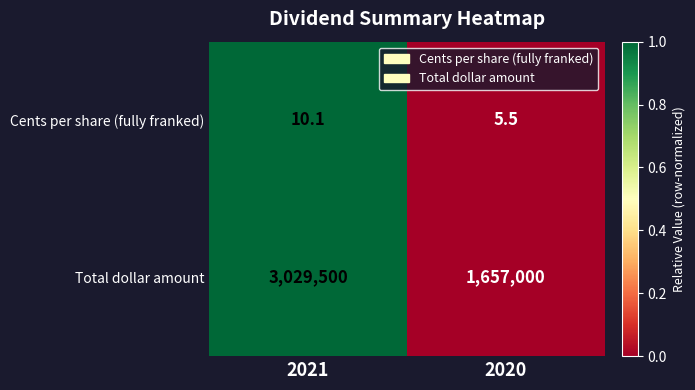

True or false: Cents per share (fully franked) has a value of 7.3 at 2020.

False